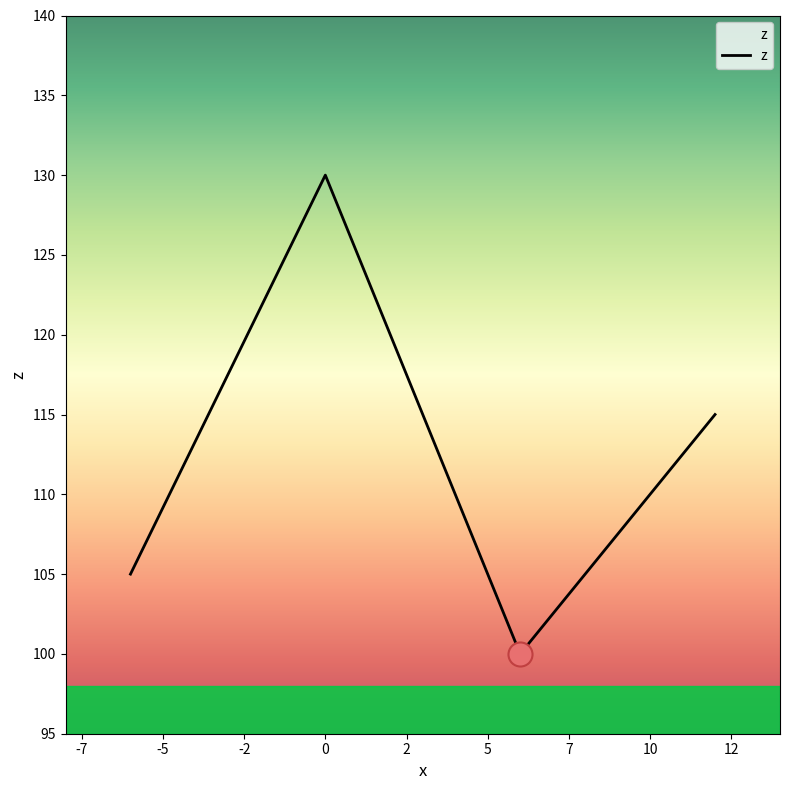

How many interior local valleys (lower than both neighbors) does the data have?

1